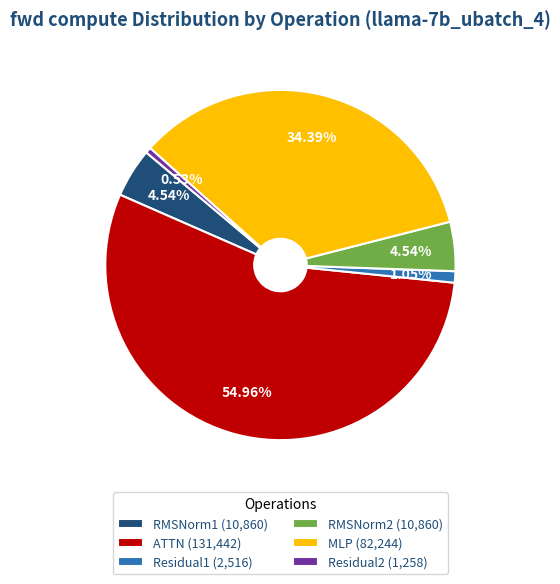

Approximately how many times larger is the value at MLP (82,244) compared to RMSNorm1 (10,860)?

7.6